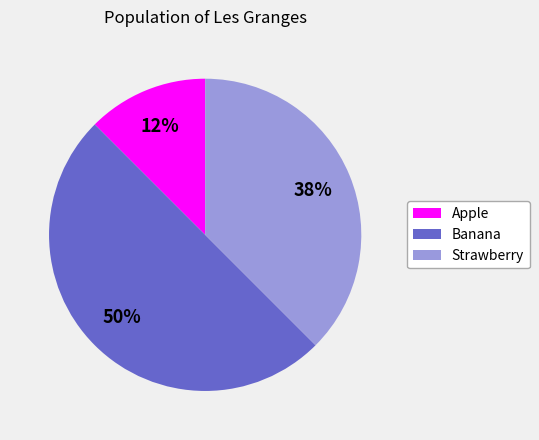

What percentage is the Banana slice, to the nearest percent?

50%